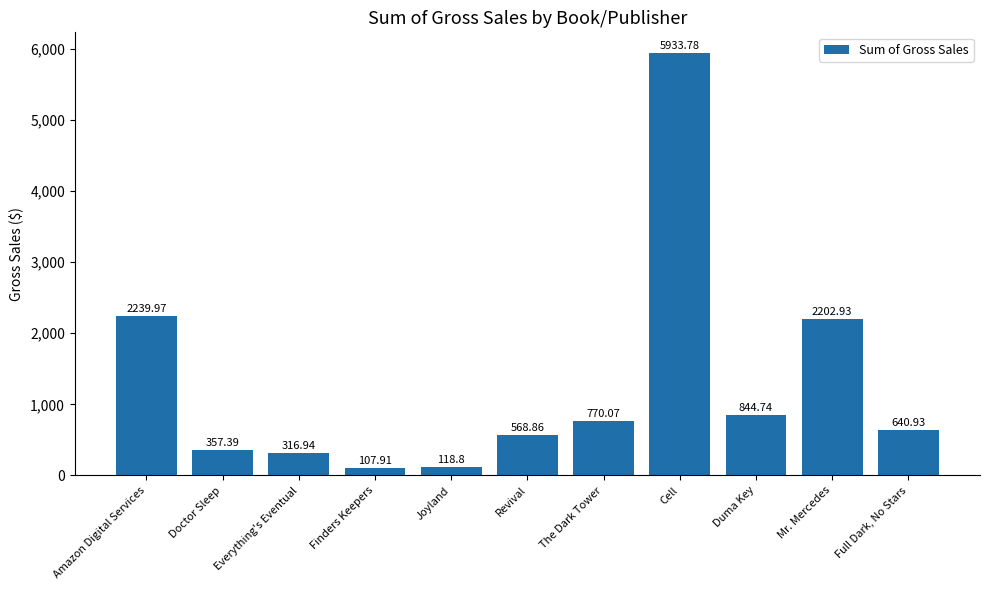

Rank the categories by value from highest to lowest.

Cell, Amazon Digital Services, Mr. Mercedes, Duma Key, The Dark Tower, Full Dark, No Stars, Revival, Doctor Sleep, Everything's Eventual, Joyland, Finders Keepers